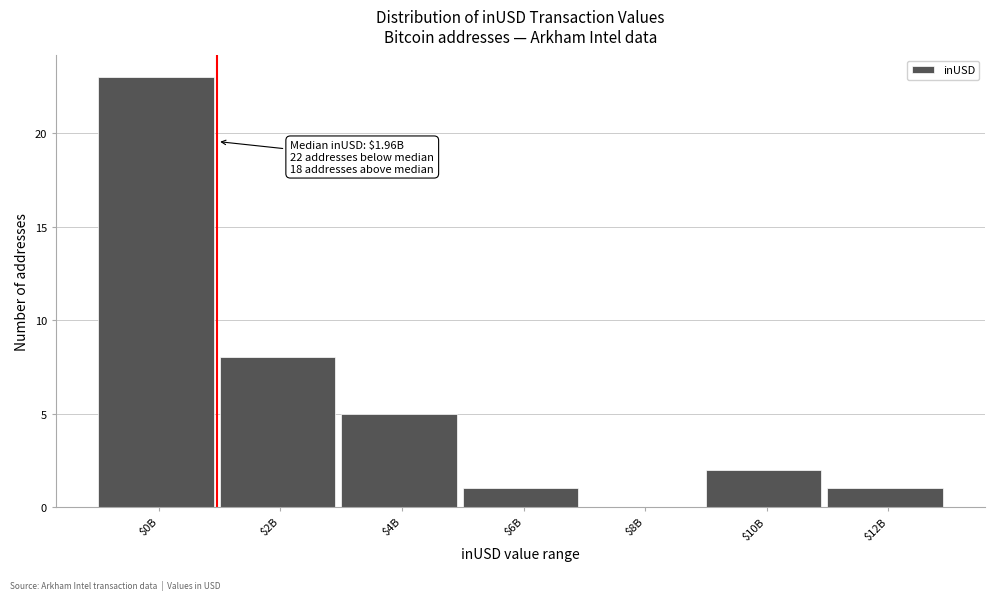

Which category has the highest value across all series?

$0B